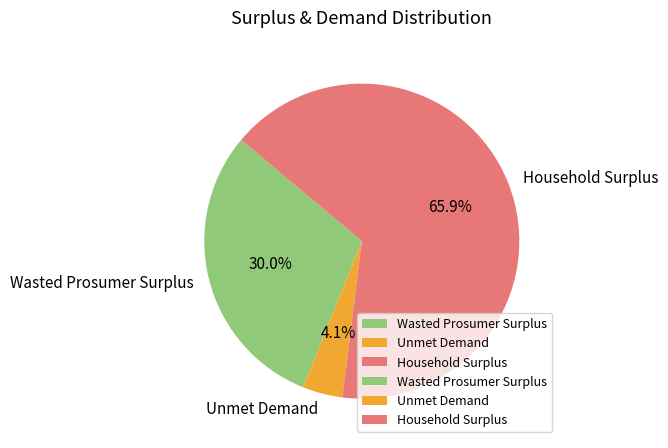

The Unmet Demand slice represents 19% of the pie. True or false?

False